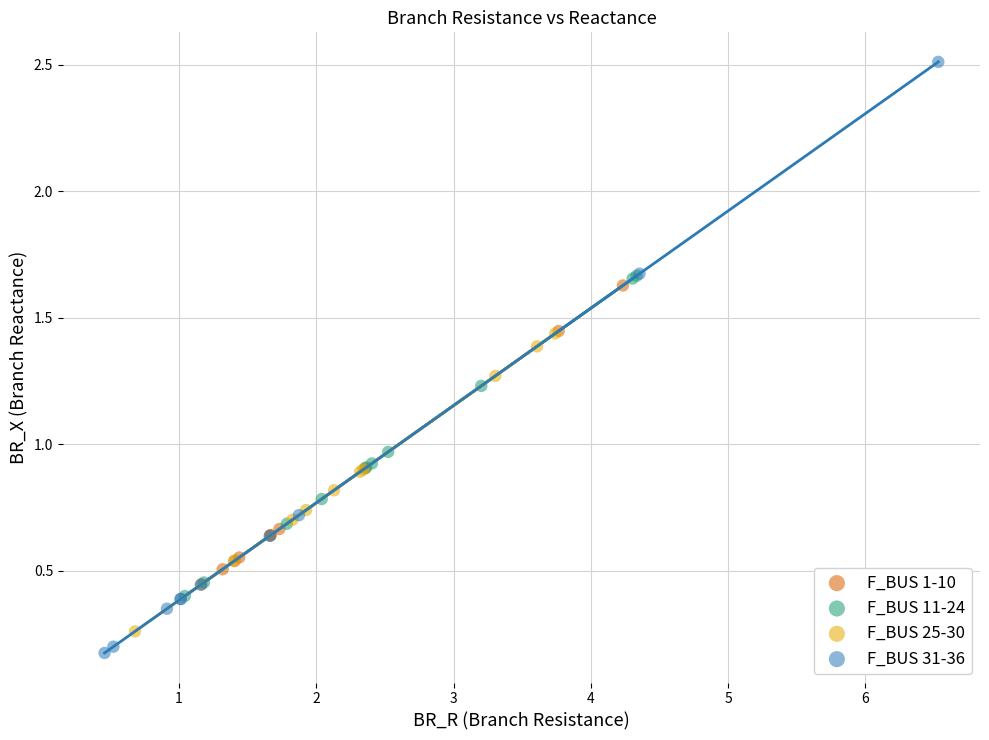

Which series contains the highest Y value?

F_BUS 31-36